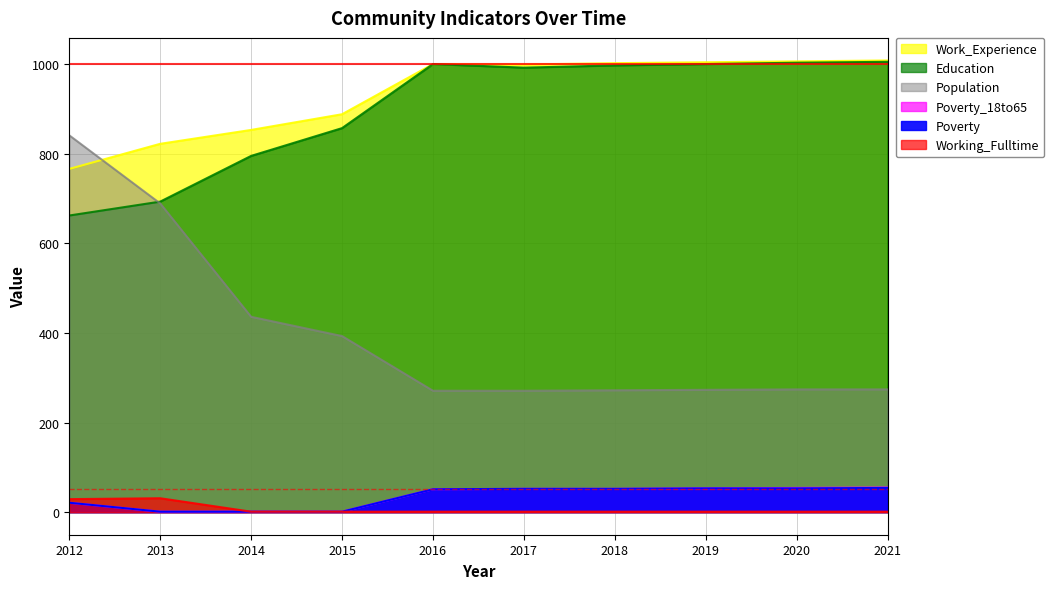

Rank the series by their maximum value, from lowest to highest.

Working_Fulltime, Poverty, Poverty_18to65, Population, Education, Work_Experience